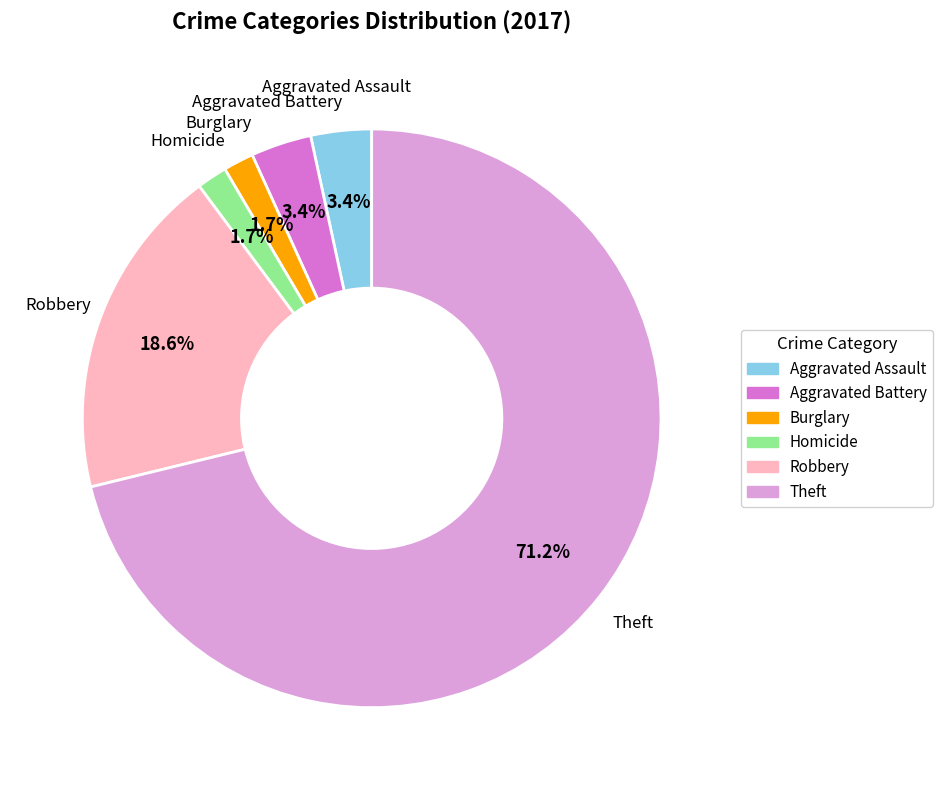

Count the number of slices in the pie.

6